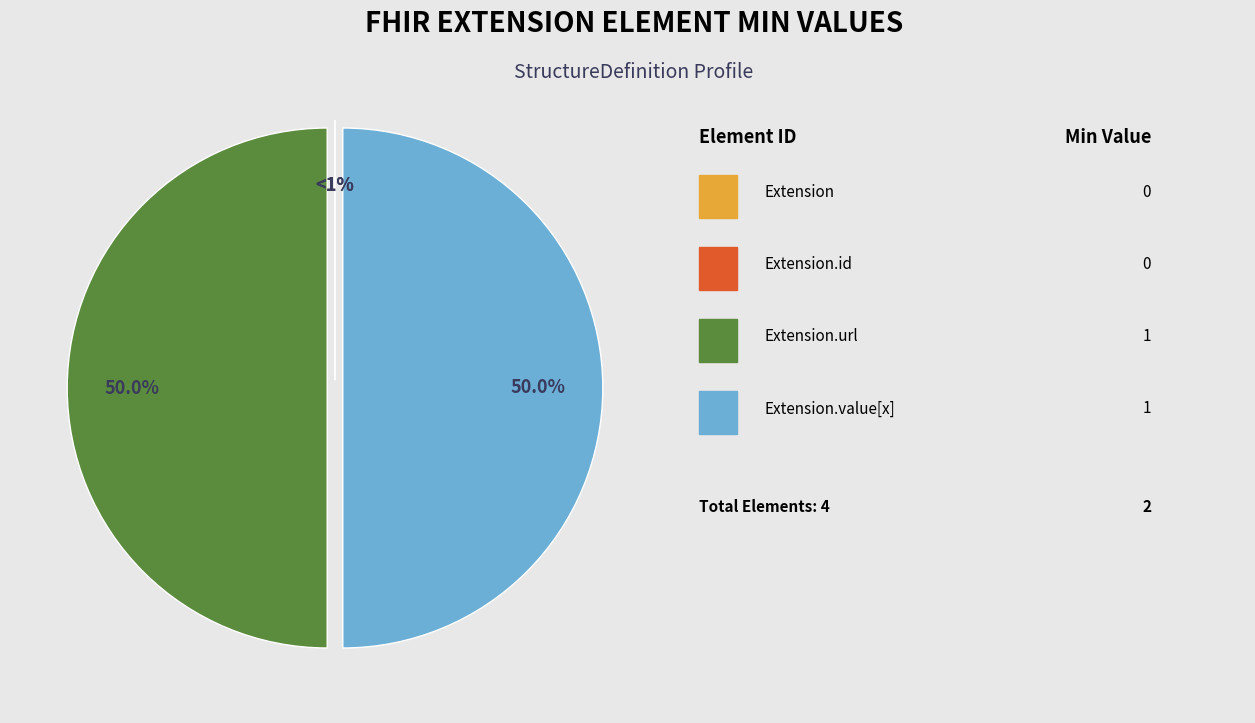

Which slice is the smallest?

Extension